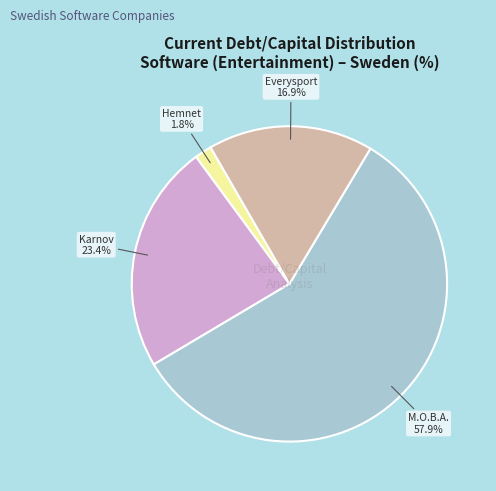

Is there any slice that represents more than half of the pie?

Yes